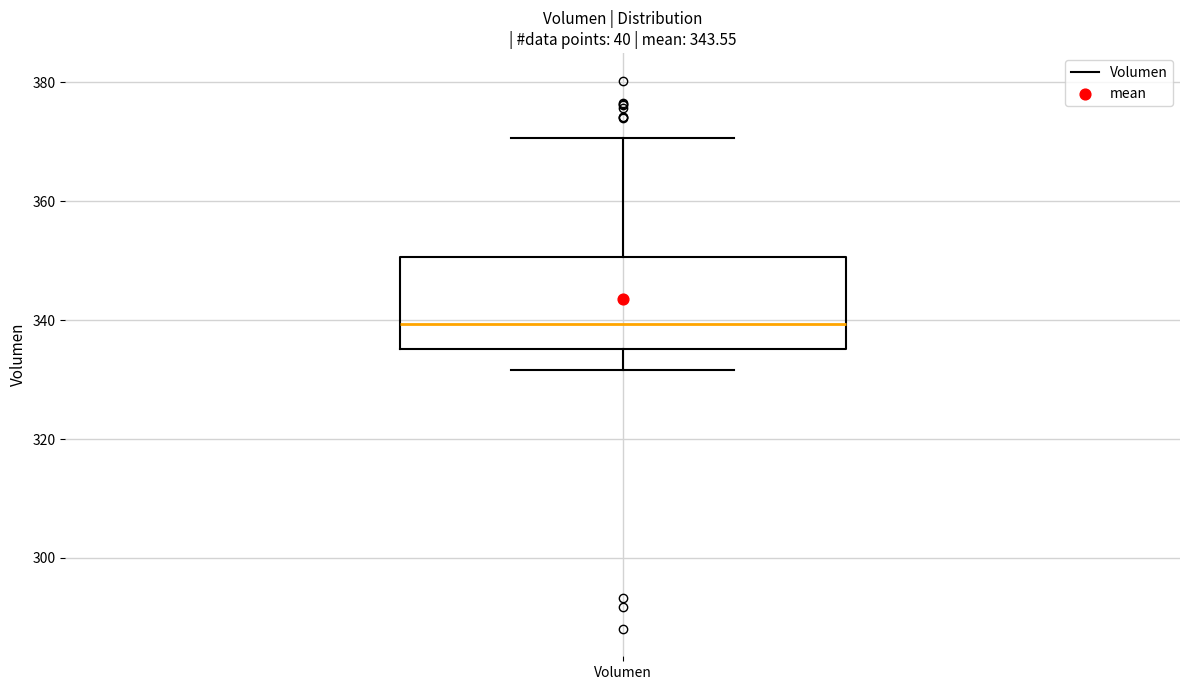

Read this box plot against the y-axis: the position of the median line, the range covered by the box, and the ends of both whiskers. The values are not printed on the chart, so give them approximately, as read against the axis.

median 340, box 336 to 350, whiskers 332 to 370